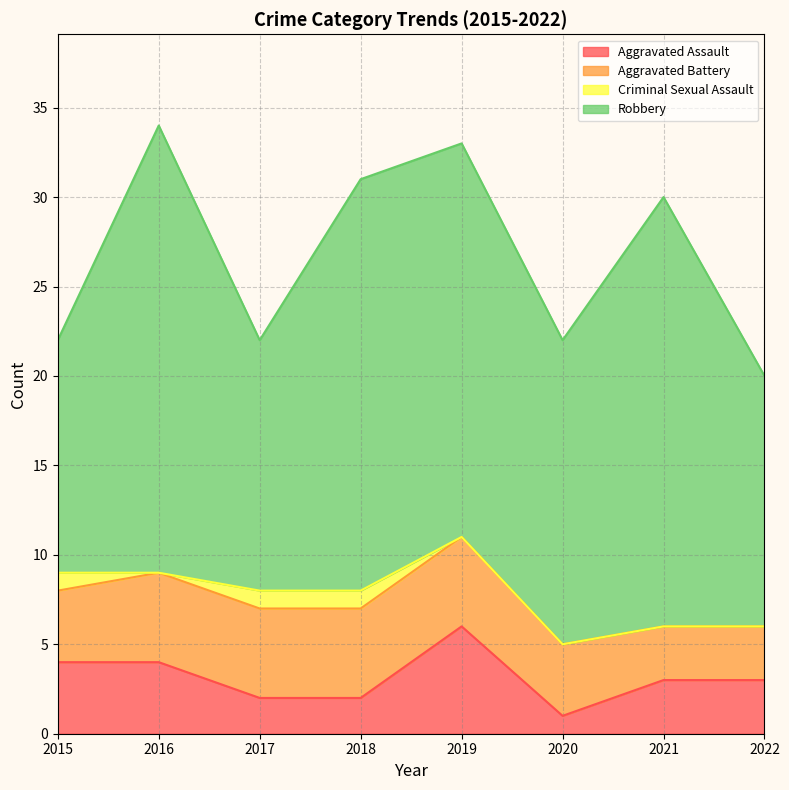

What is the value of the Robbery point at the 8th from the left?

14